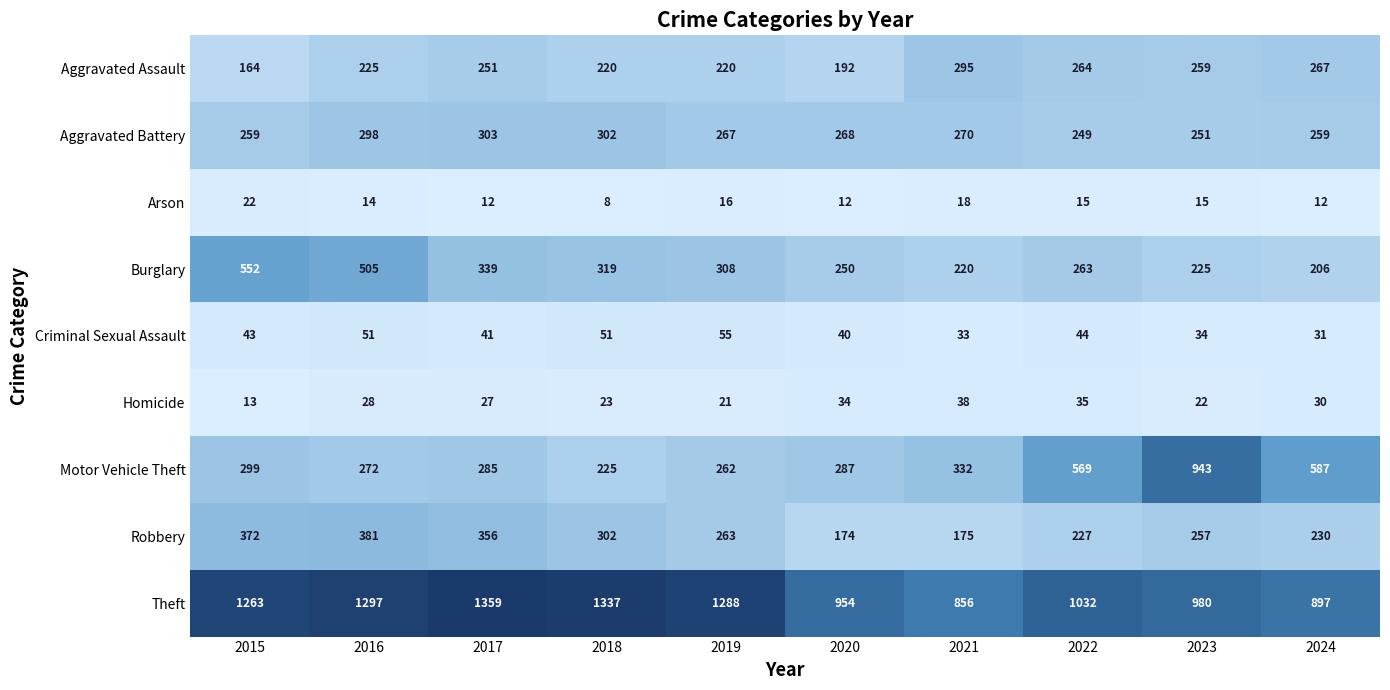

At which category is the sum across all series the highest?

2016